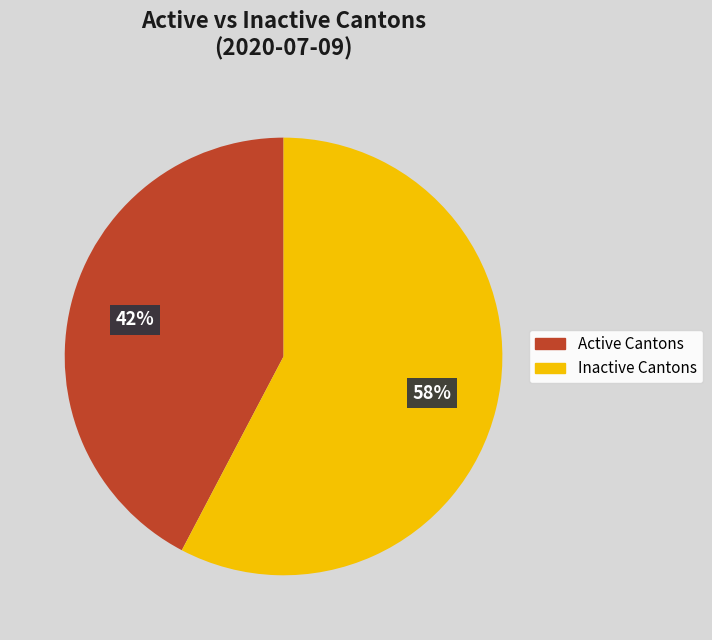

How many segments does this pie chart have?

2